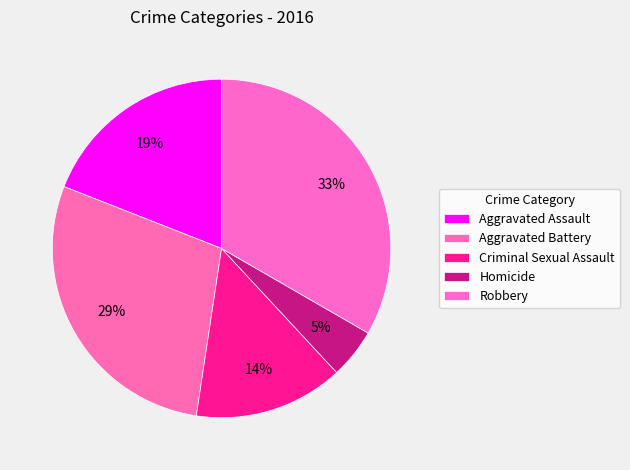

How many segments does this pie chart have?

5